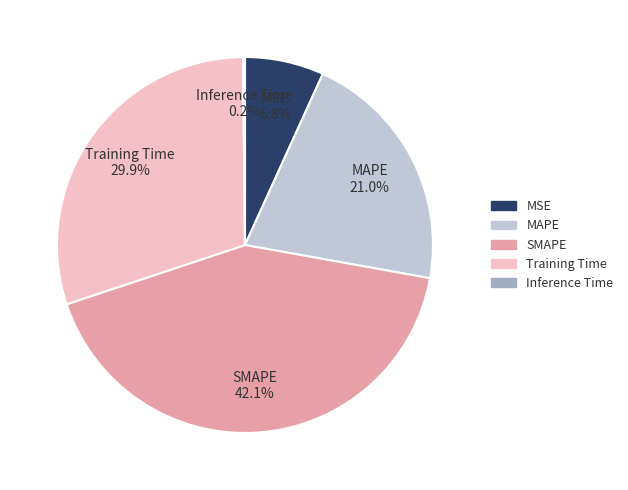

Combined, what portion of the pie is SMAPE and MSE?

48.9%